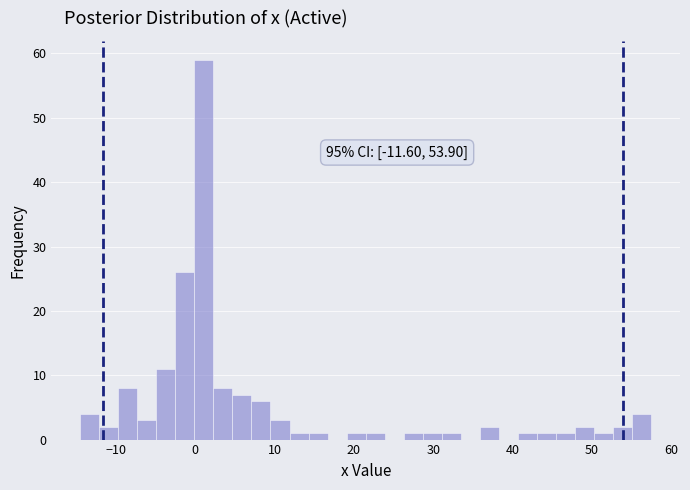

Around what value on the x-axis is the tallest bar? Give the approximate position of its centre, as read against the axis.

1